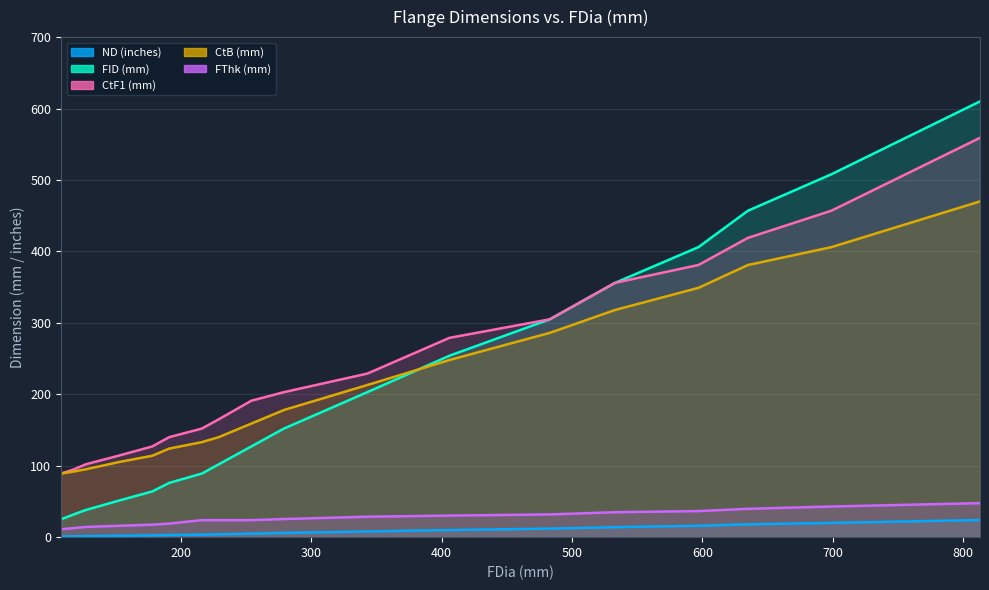

True or false: FThk (mm) has a value of 23.8 at 229.

True